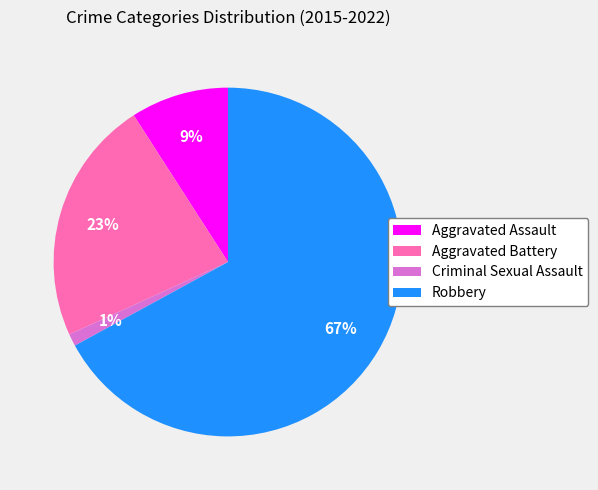

To the nearest percent, what portion does Criminal Sexual Assault represent?

1%